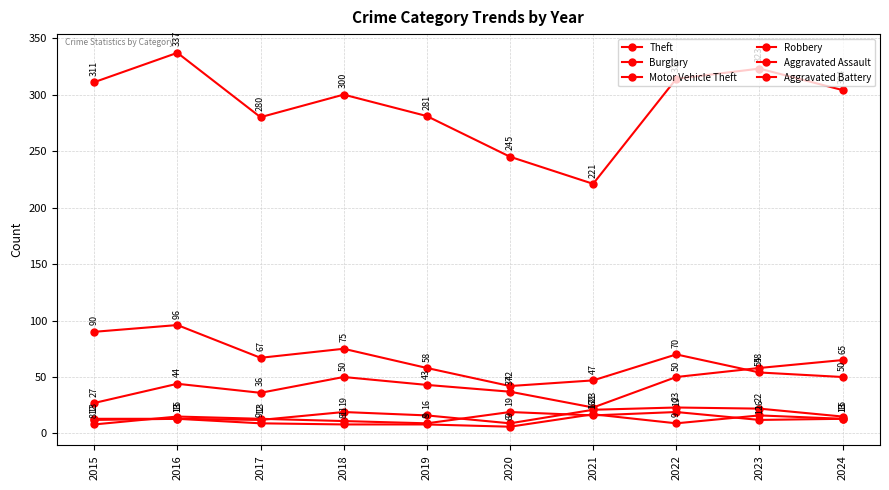

Which category has the highest value in the Burglary series?

2016